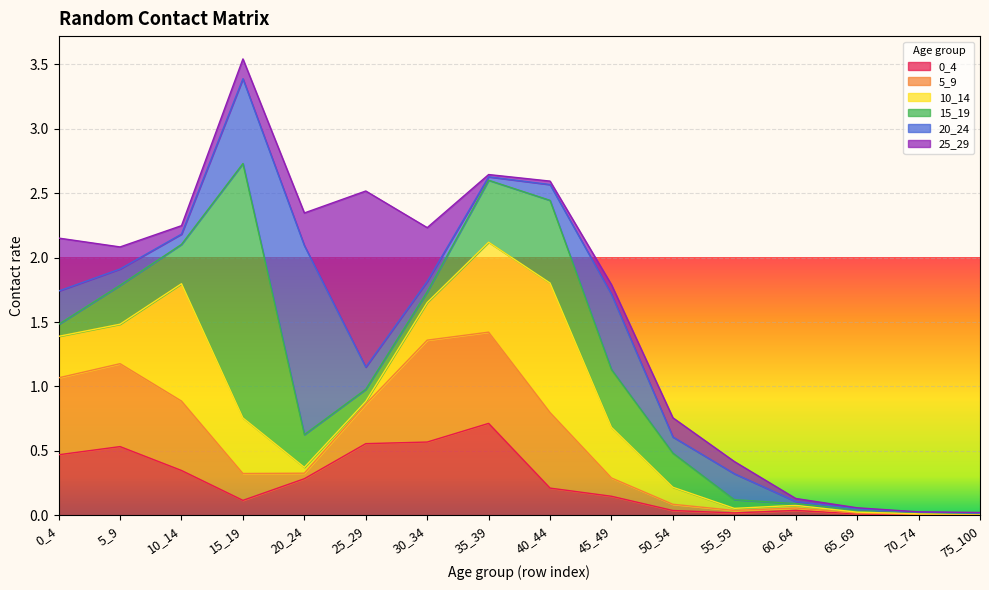

Does the chart display data point markers on the line(s)?

No